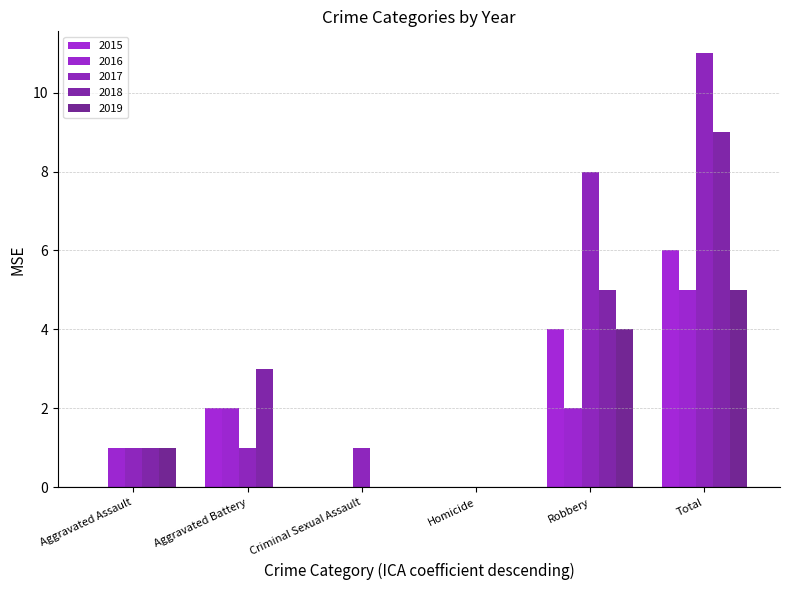

Reading left to right, transcribe all the data shown in this chart.

2015: Aggravated Assault=0	Aggravated Battery=2	Criminal Sexual Assault=0	Homicide=0	Robbery=4	Total=6
2016: Aggravated Assault=1	Aggravated Battery=2	Criminal Sexual Assault=0	Homicide=0	Robbery=2	Total=5
2017: Aggravated Assault=1	Aggravated Battery=1	Criminal Sexual Assault=1	Homicide=0	Robbery=8	Total=11
2018: Aggravated Assault=1	Aggravated Battery=3	Criminal Sexual Assault=0	Homicide=0	Robbery=5	Total=9
2019: Aggravated Assault=1	Aggravated Battery=0	Criminal Sexual Assault=0	Homicide=0	Robbery=4	Total=5